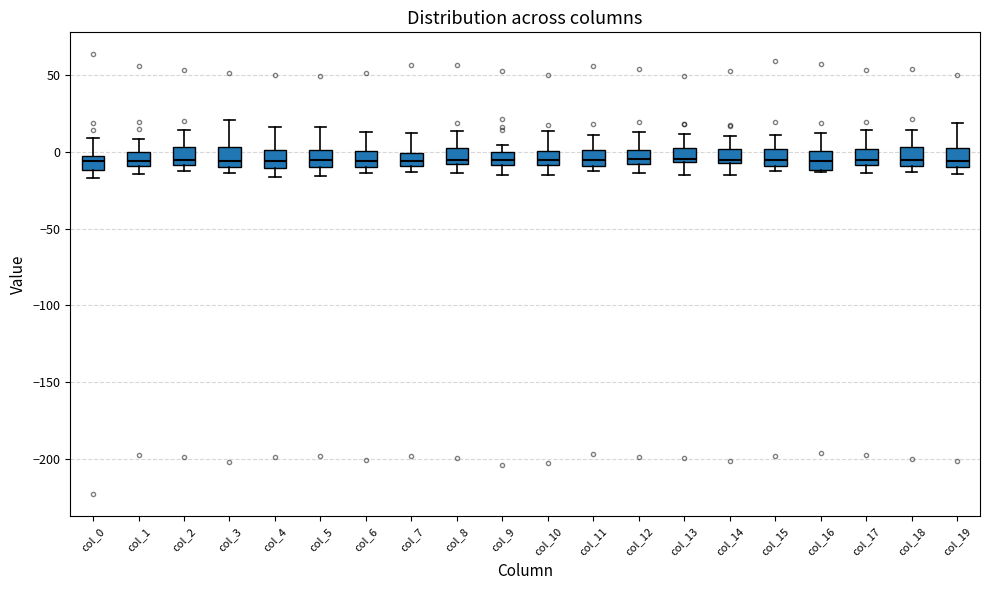

Reading left to right, transcribe this box plot: for each box, give where its median line is, the range the box spans, and where its two whiskers end, as read against the y-axis. The values are not printed on the chart, so give them approximately, as read against the axis.

col_0: median -5, box -10 to 0, whiskers -15 to 10
col_1: median -5, box -10 to 0, whiskers -15 to 10
col_2: median -5, box -10 to 5, whiskers -10 (just below the box's lower edge) to 15
col_3: median -5, box -10 to 5, whiskers -15 to 20
col_4: median -5, box -10 to 0, whiskers -15 to 15
col_5: median -5, box -10 to 0, whiskers -15 to 15
col_6: median -5, box -10 to 0, whiskers -15 to 15
col_7: median -5, box -10 to 0, whiskers -15 to 10
col_8: median -5, box -10 to 0, whiskers -15 to 15
col_9: median -5, box -10 to 0, whiskers -15 to 5
col_10: median -5, box -10 to 0, whiskers -15 to 15
col_11: median -5, box -10 to 0, whiskers -10 (just below the box's lower edge) to 10
col_12: median -5, box -10 to 0, whiskers -15 to 15
col_13: median -5 (just above the box's lower edge), box -5 to 5, whiskers -15 to 10
col_14: median -5 (just above the box's lower edge), box -5 to 0, whiskers -15 to 10
col_15: median -5, box -10 to 0, whiskers -15 to 10
col_16: median -5, box -10 to 0, whiskers -15 to 10
col_17: median -5, box -10 to 0, whiskers -15 to 15
col_18: median -5, box -10 to 5, whiskers -15 to 15
col_19: median -5, box -10 to 5, whiskers -15 to 20